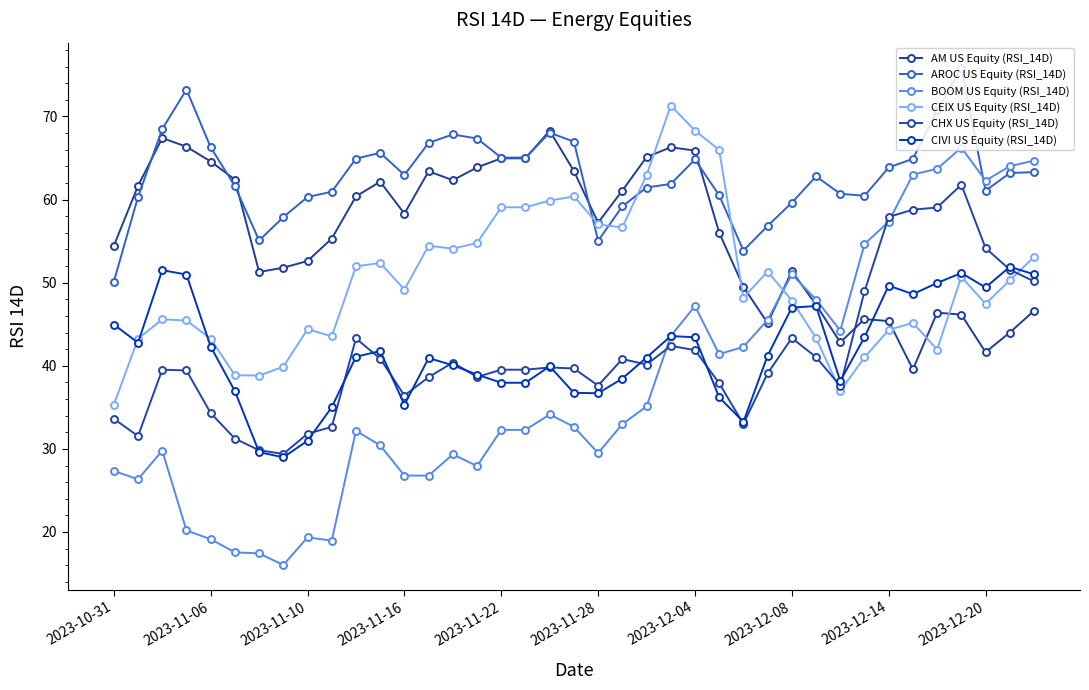

Where do CHX US Equity (RSI_14D) and BOOM US Equity (RSI_14D) first cross each other?

22 and 23